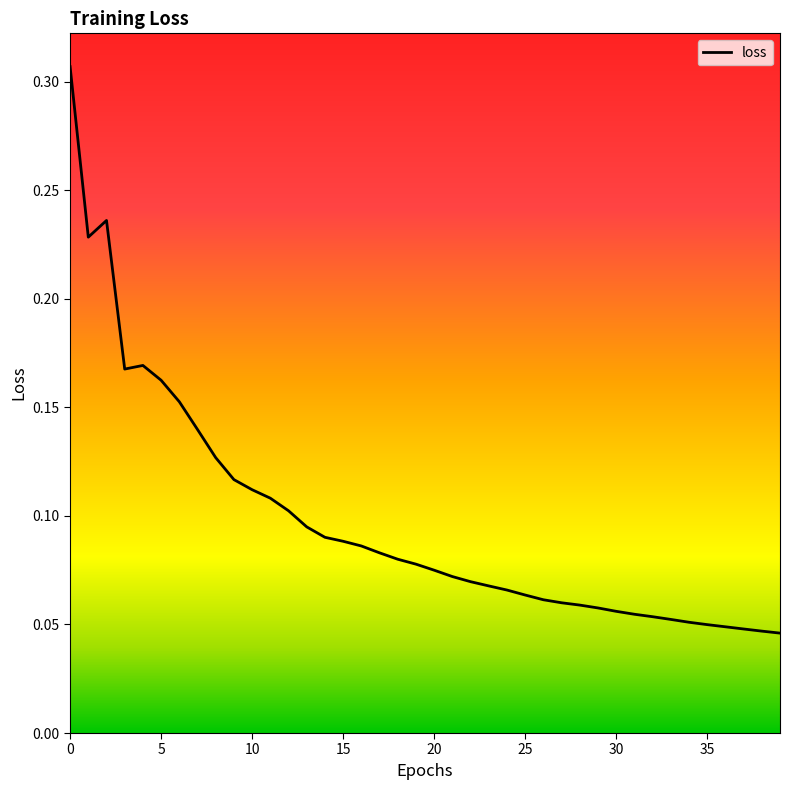

How many values are between 0 and 1?

40